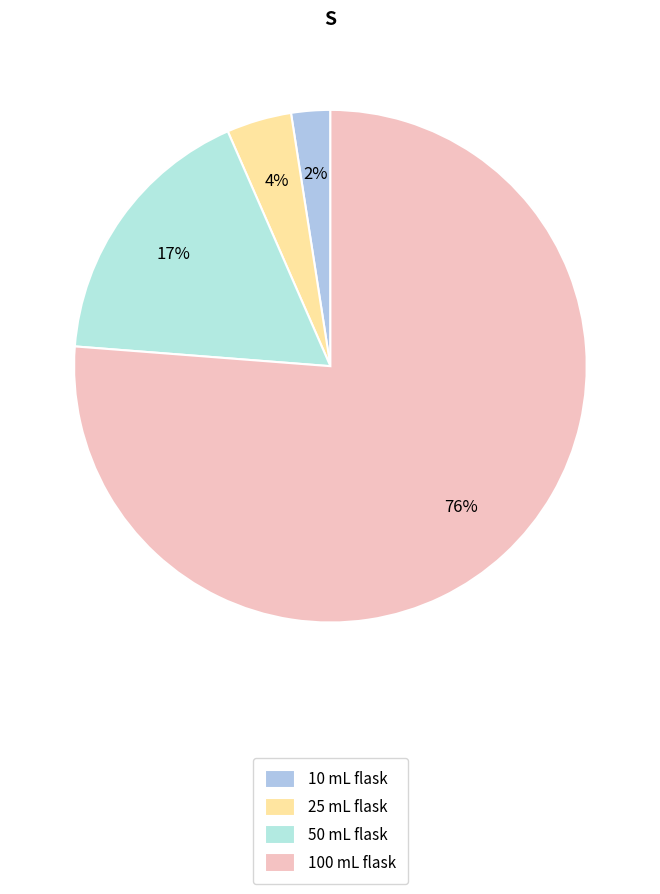

The 10 mL flask slice represents 1% of the pie. True or false?

False